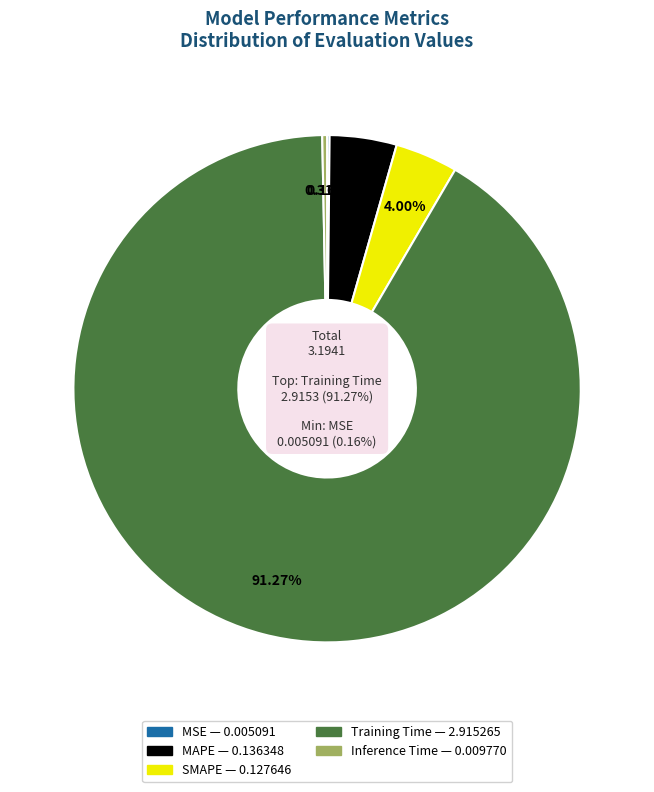

To the nearest percent, what is the average slice percentage?

20%